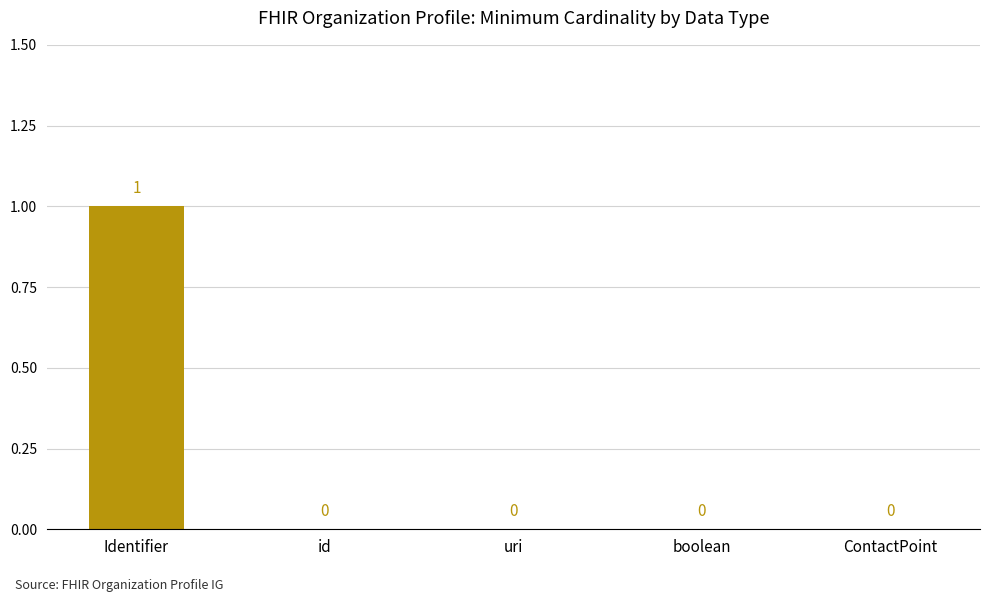

Which label corresponds to the largest value in the chart?

Identifier